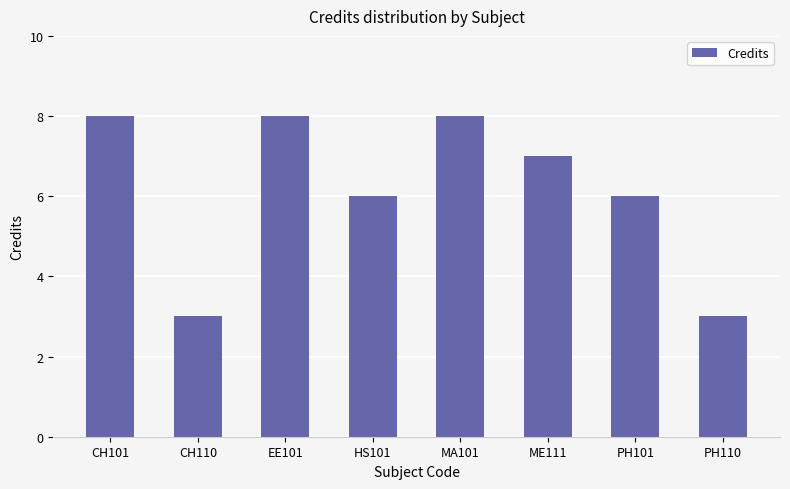

Reading left to right, extract all data points from this chart.

8	3	8	6	8	7	6	3